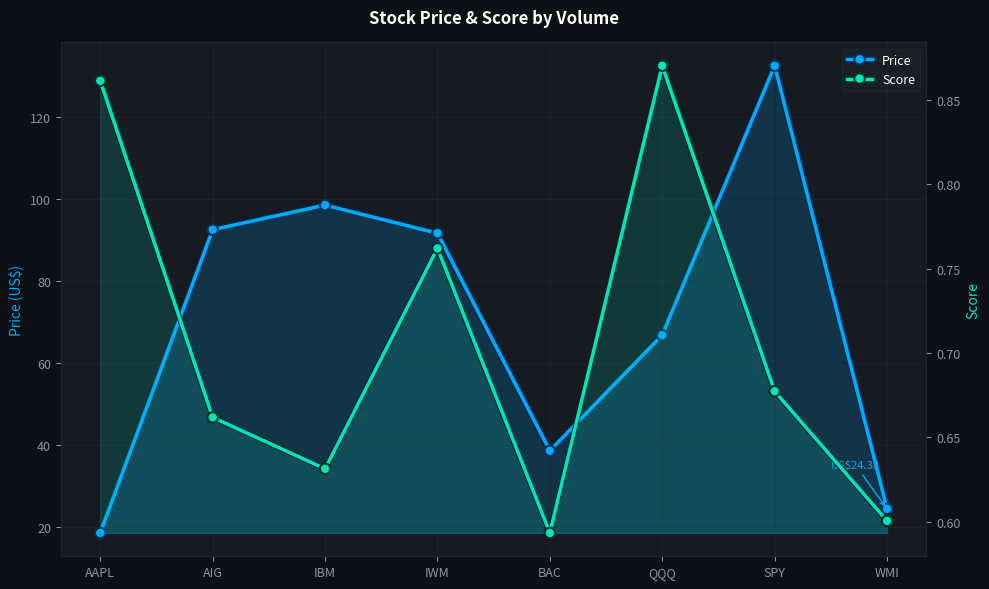

At which label does Score reach its minimum?

BAC